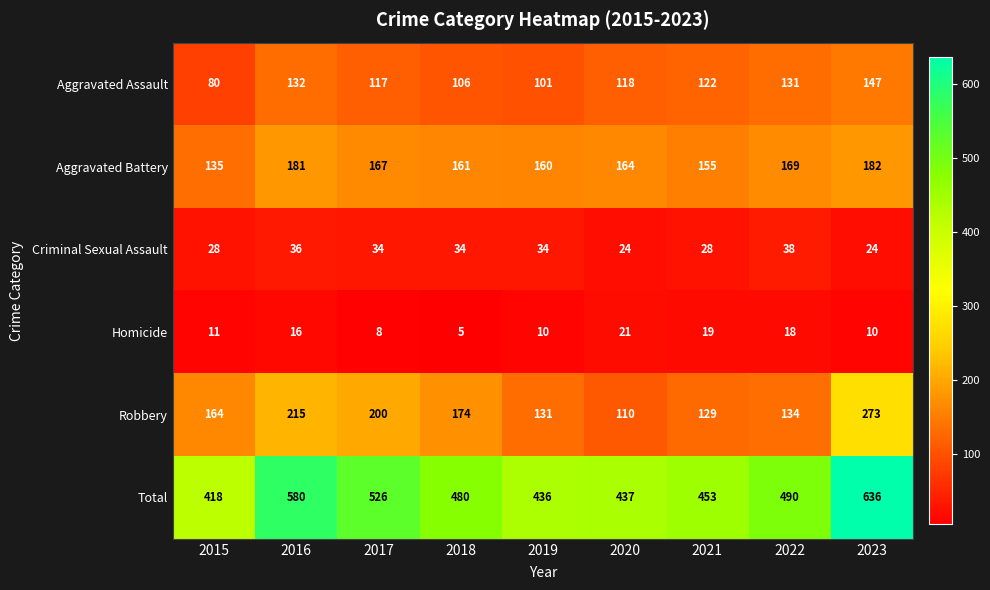

At 2021, list the series in order from largest to smallest.

Total, Aggravated Battery, Robbery, Aggravated Assault, Criminal Sexual Assault, Homicide